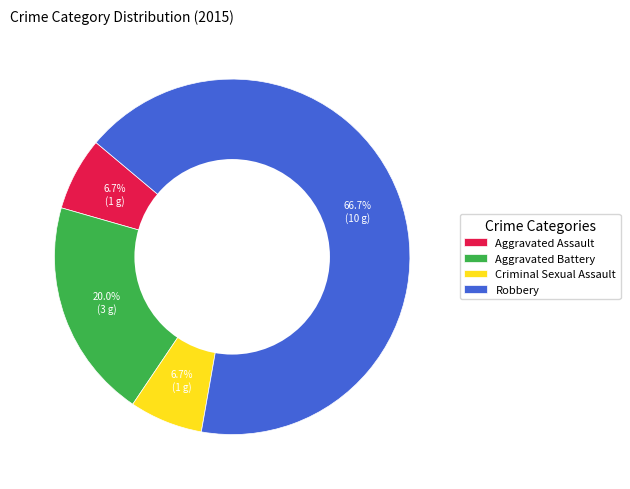

To the nearest percent, what is the average slice percentage?

25%